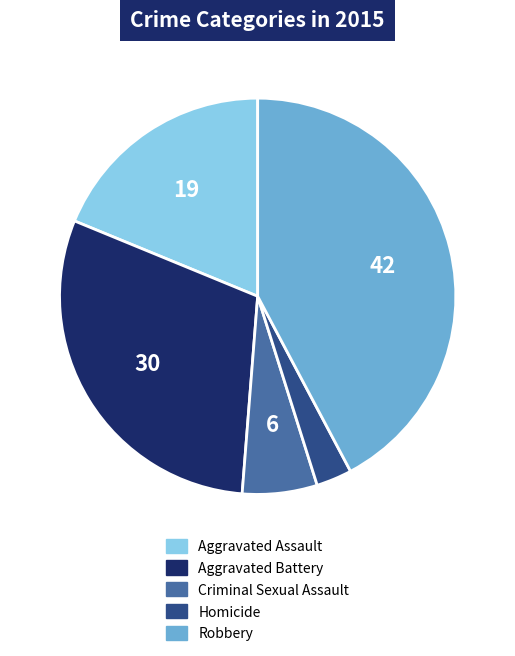

Count the number of slices in the pie.

5